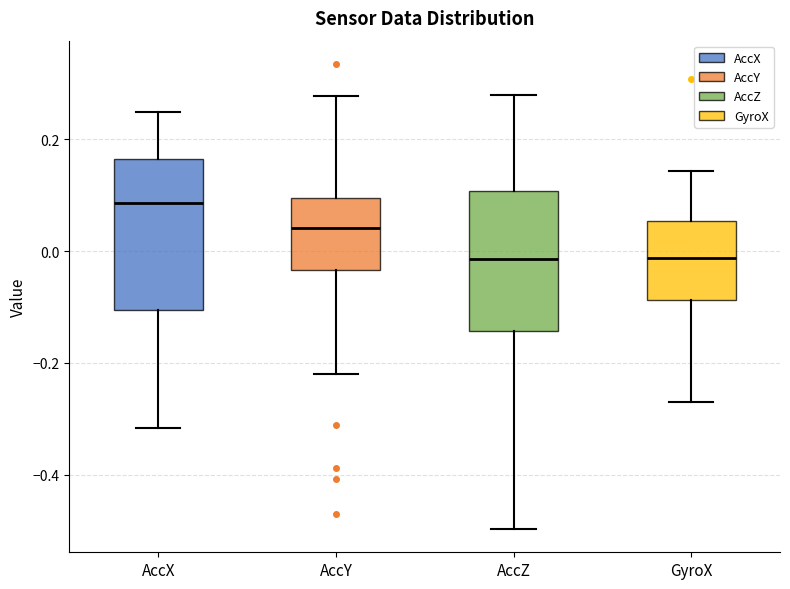

Reading left to right, transcribe this box plot: for each box, give where its median line is, the range the box spans, and where its two whiskers end, as read against the y-axis. The values are not printed on the chart, so give them approximately, as read against the axis.

AccX: median 0.08, box -0.10 to 0.16, whiskers -0.32 to 0.24
AccY: median 0.04, box -0.04 to 0.10, whiskers -0.22 to 0.28
AccZ: median -0.02, box -0.14 to 0.10, whiskers -0.50 to 0.28
GyroX: median -0.02, box -0.08 to 0.06, whiskers -0.28 to 0.14